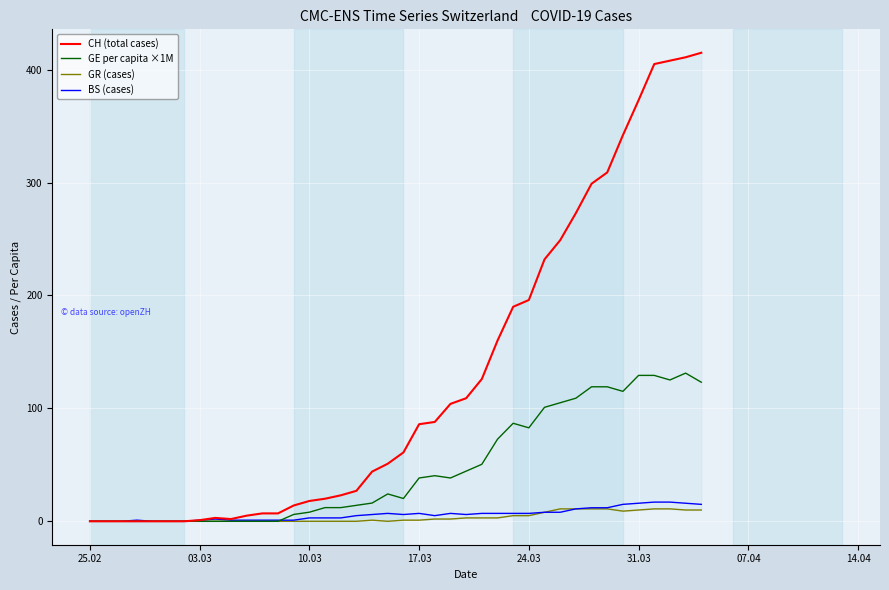

Is it true that BS (cases) equals 0.0 at 25.02?

True